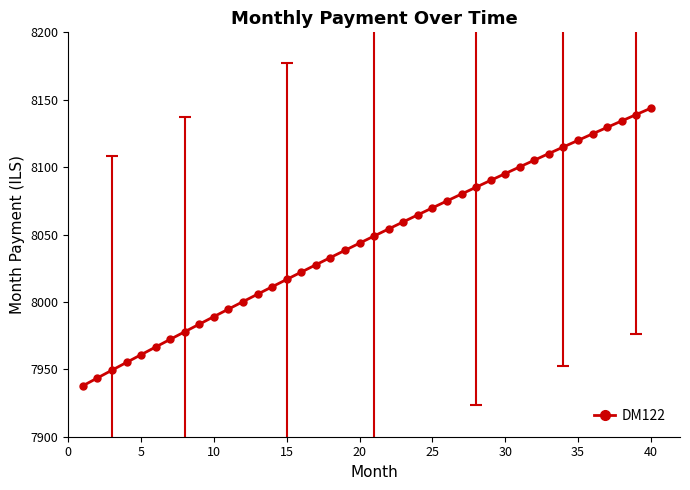

How many series are shown in this chart?

1